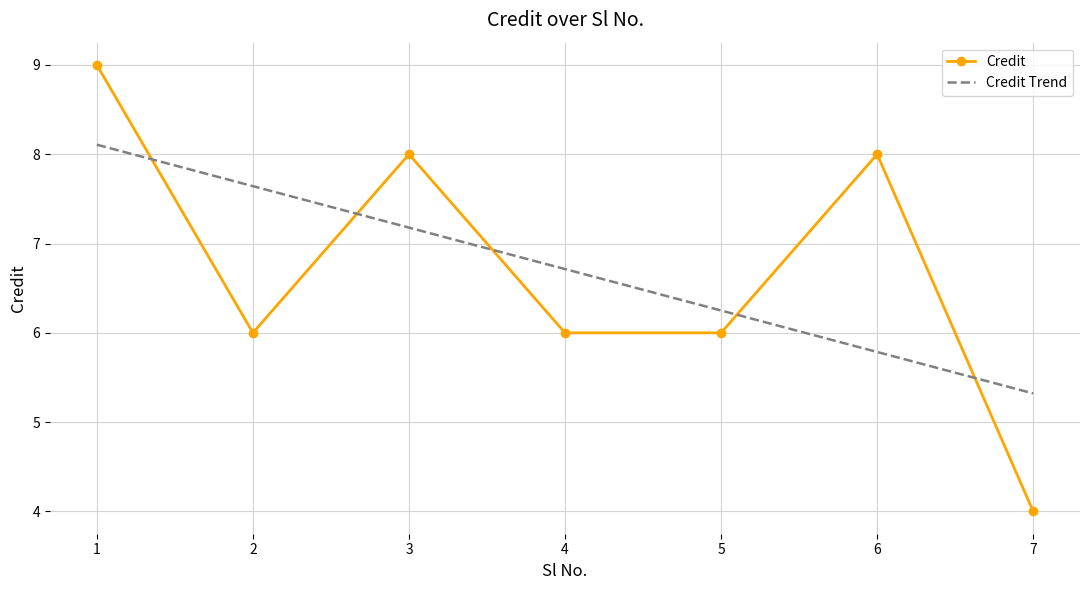

Reading left to right, list all the values displayed in this chart.

Credit: 1=9.0	2=6.0	3=8.0	4=6.0	5=6.0	6=8.0	7=4.0
Credit Trend: 1=8.1	2=7.6	3=7.2	4=6.7	5=6.3	6=5.8	7=5.3